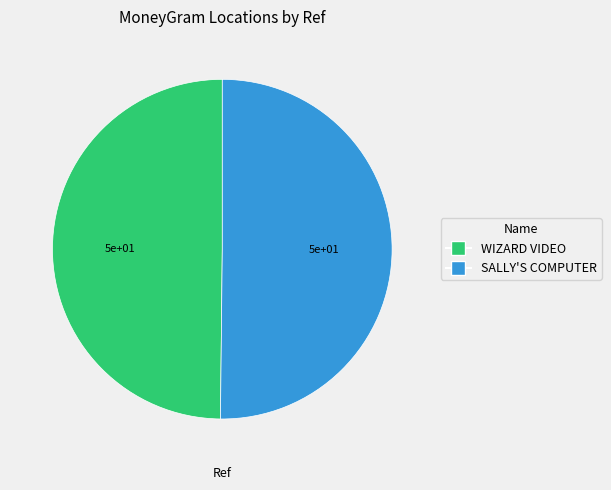

Do SALLY'S COMPUTER and WIZARD VIDEO together represent more than half of the pie?

Yes